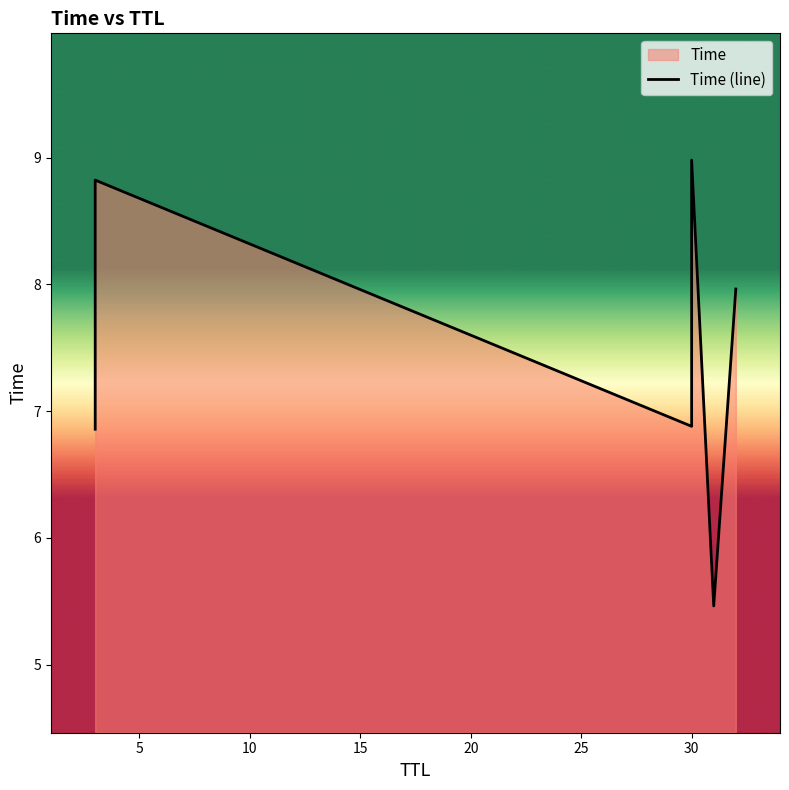

What is the smallest value displayed?

5.5